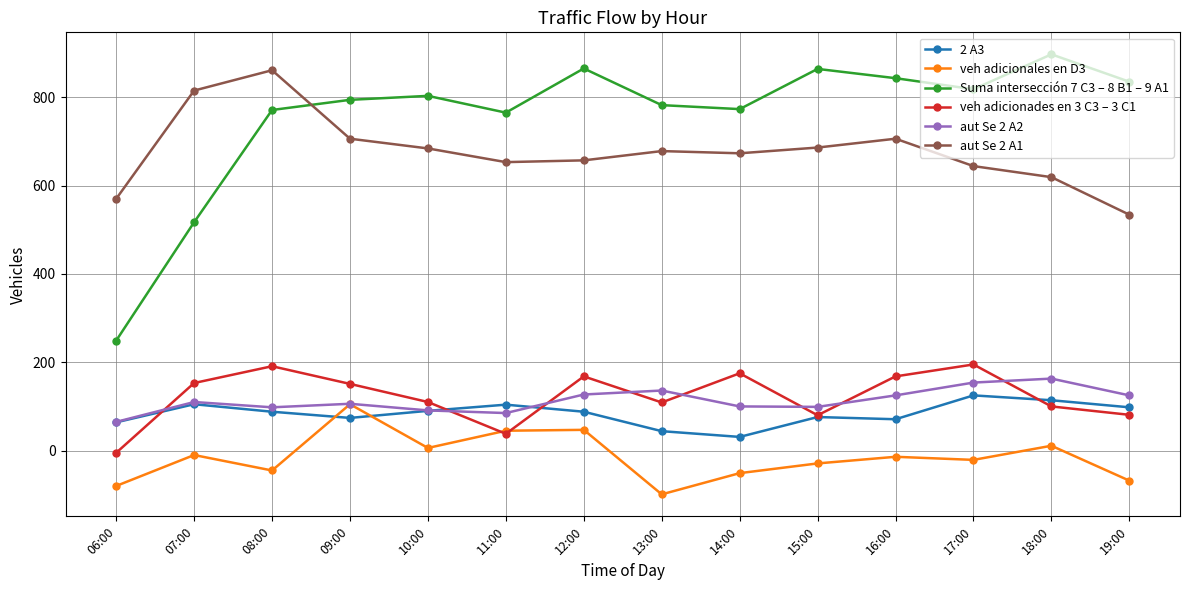

What is the label of the 2nd point from the left?

07:00